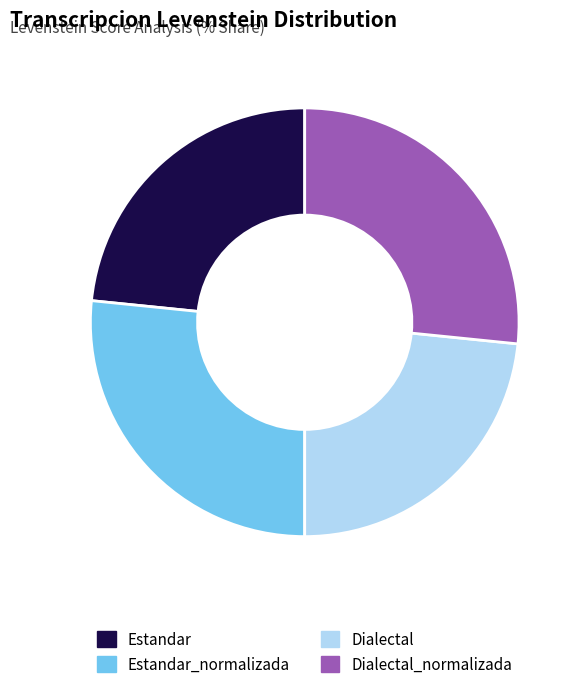

Is there a majority slice in this chart?

No